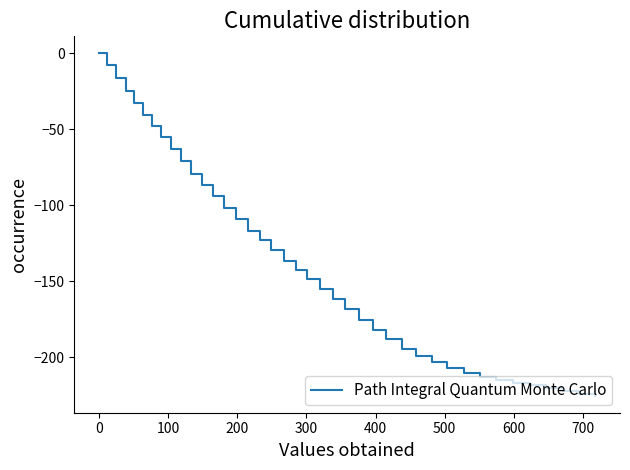

How many lines are shown in the chart?

1